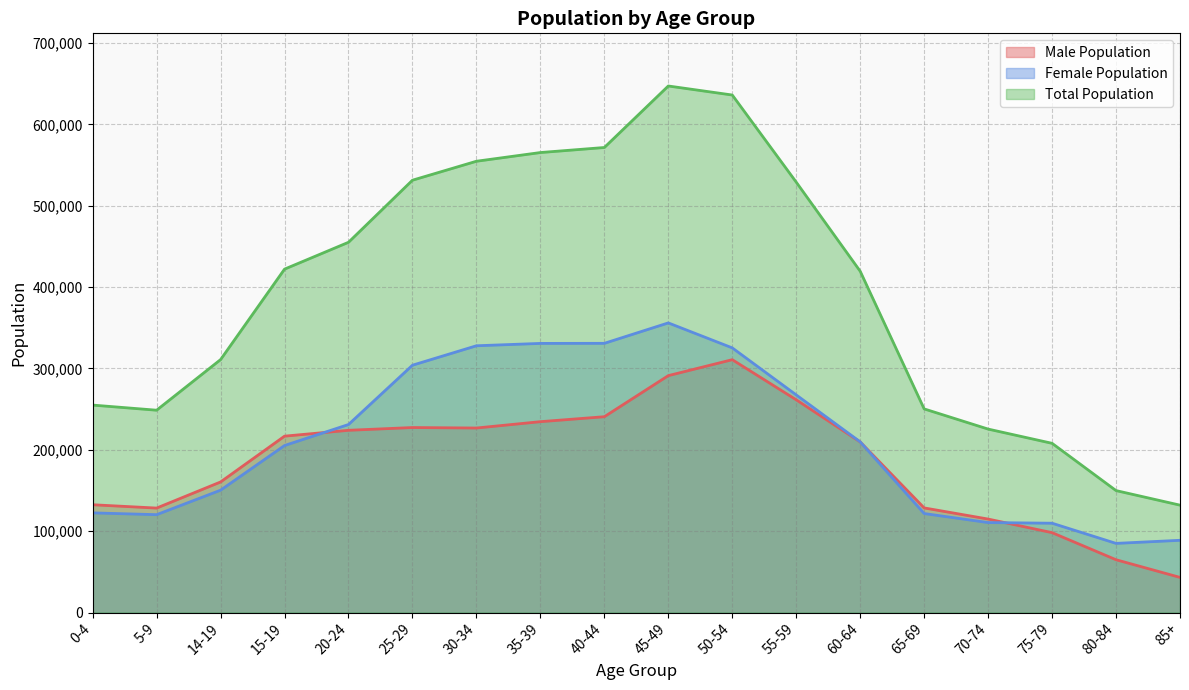

True or false: Total Population and Male Population cross at least once.

False